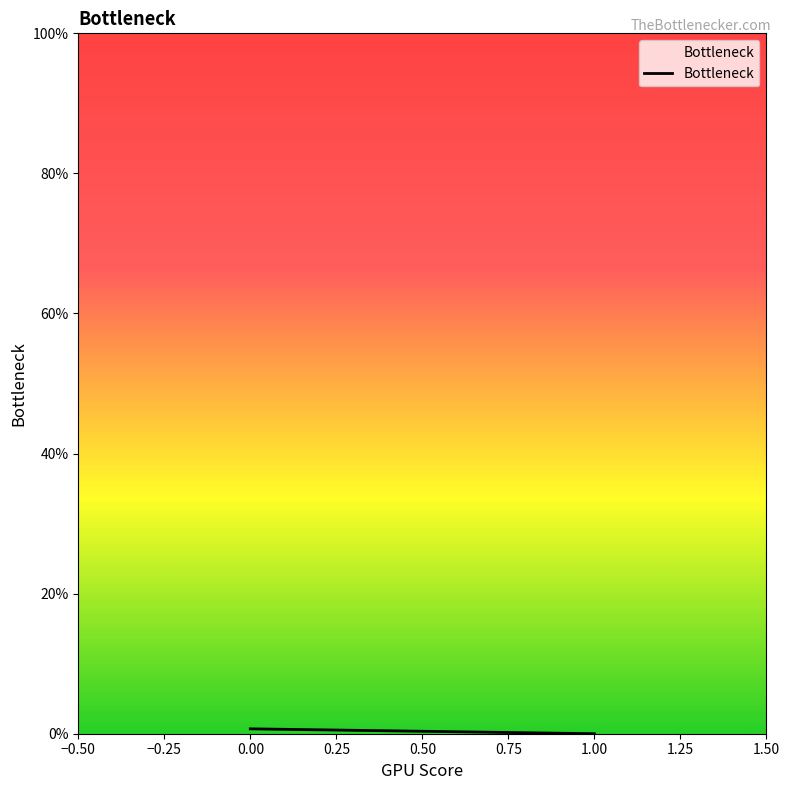

The value at 1.00 is 0.0. True or false?

True